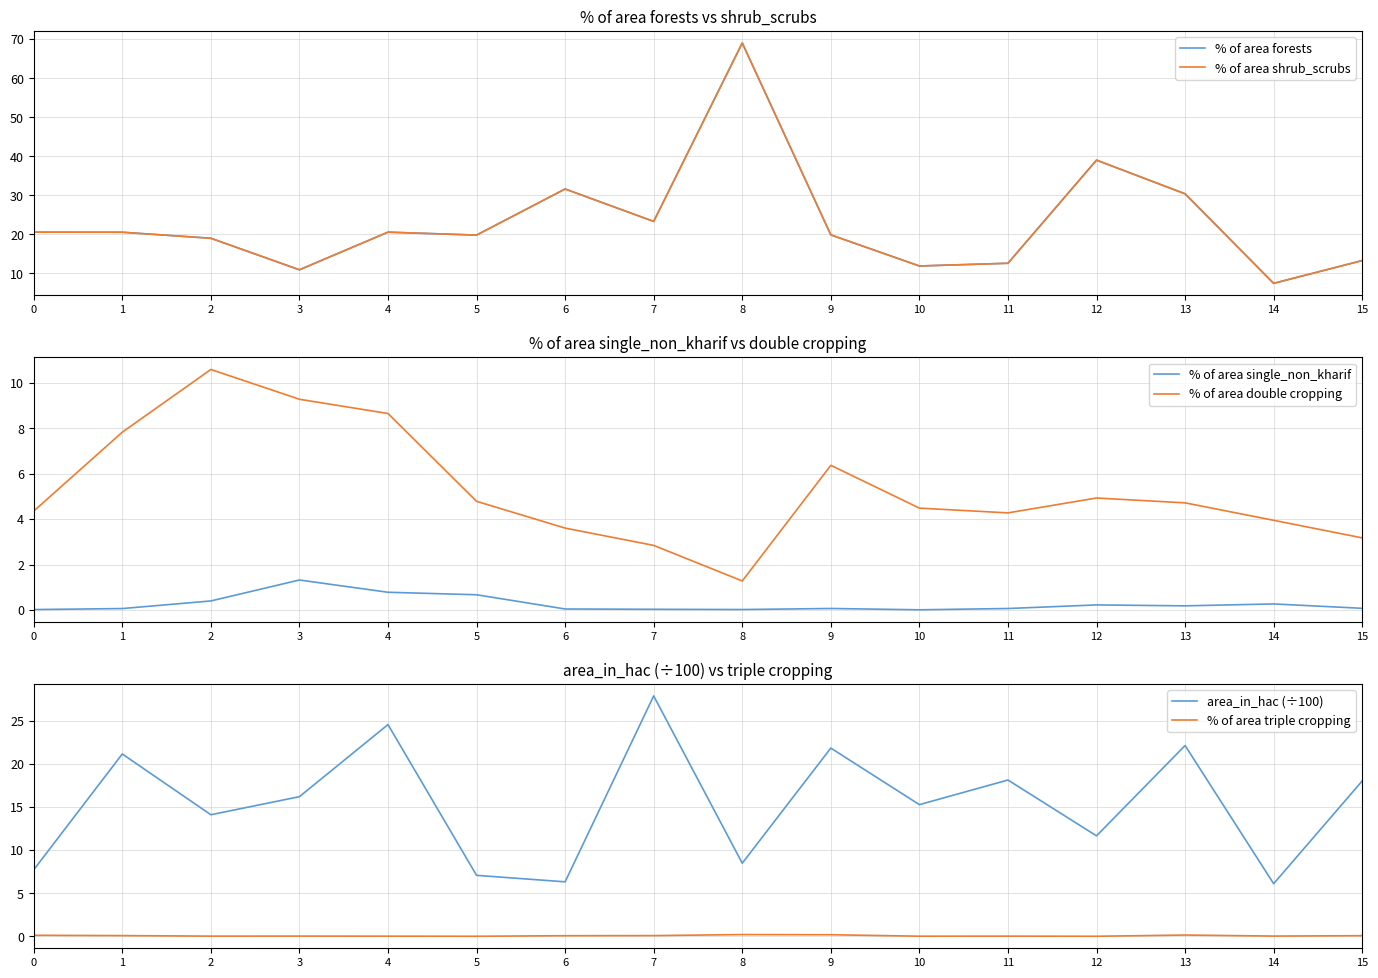

What is the total value across all series at 9?

68.2